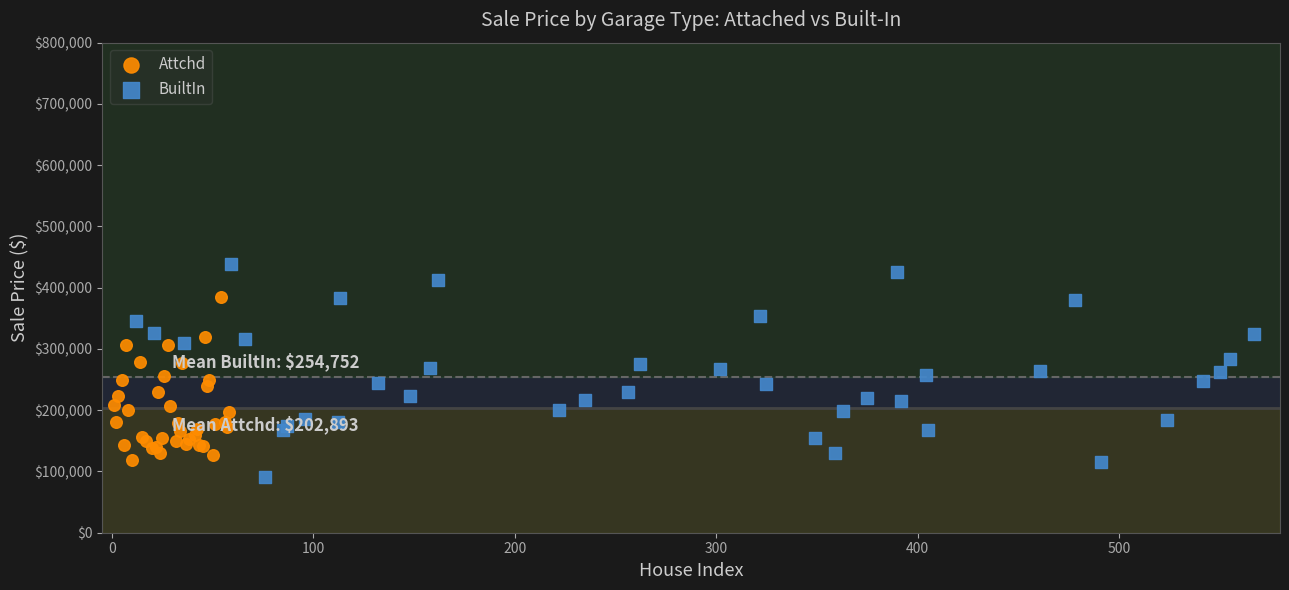

Which series reaches the maximum Y coordinate?

BuiltIn